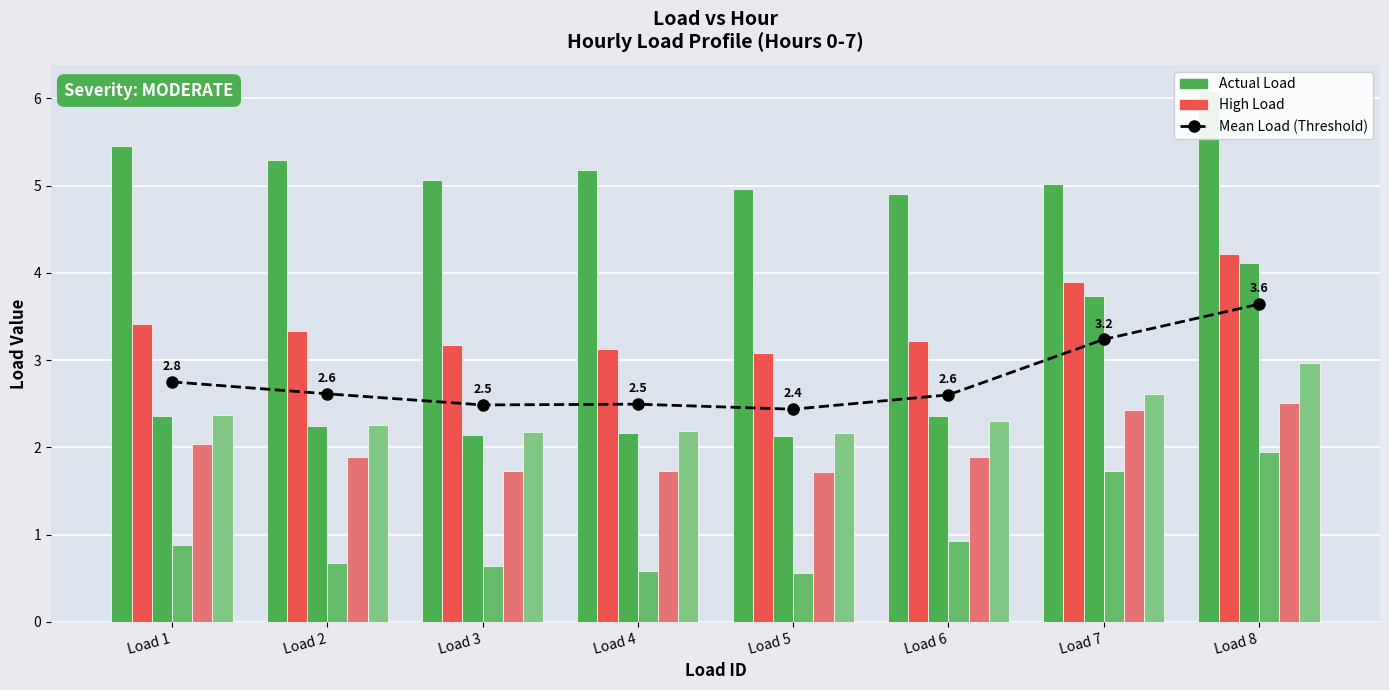

At which label is Load 6 closest to 2?

Load 5